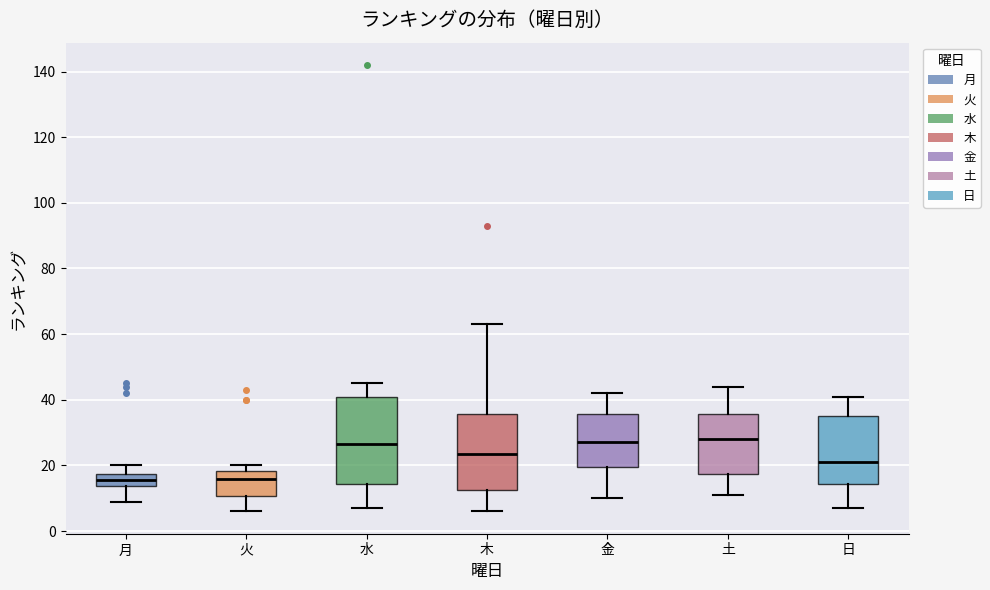

Where does the median line of the box for 日 sit on the y-axis? The values are not printed on the chart, so give them approximately, as read against the axis.

22